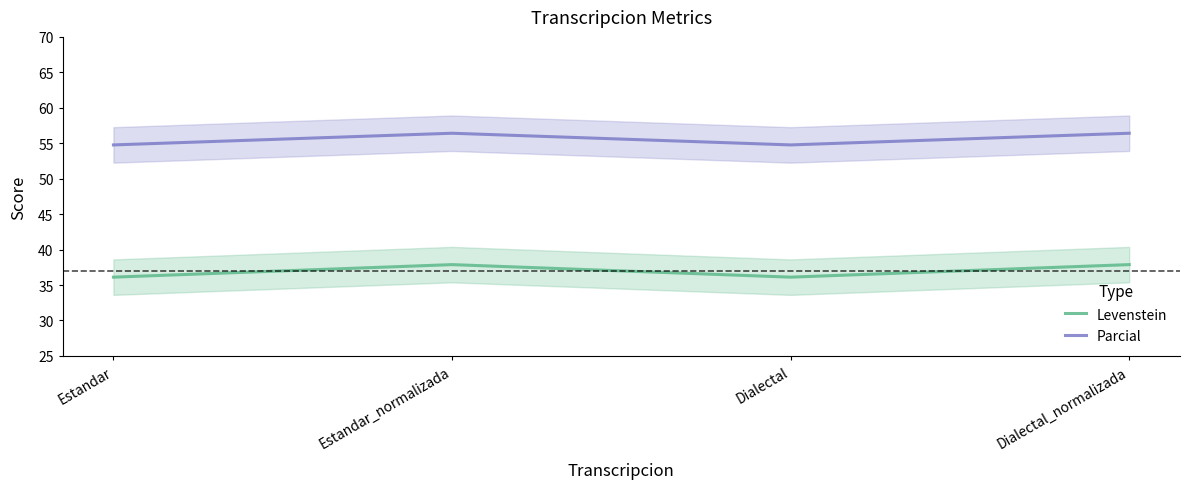

At which label does Parcial reach its minimum?

Estandar